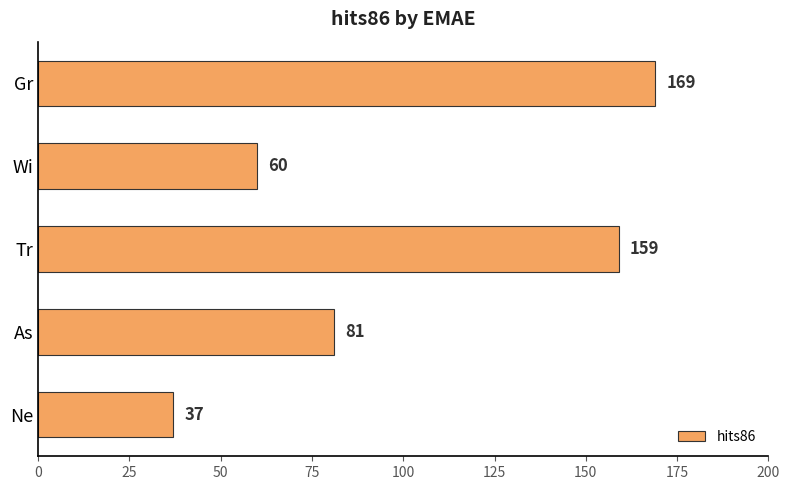

What is the approximate value at Wi?

60